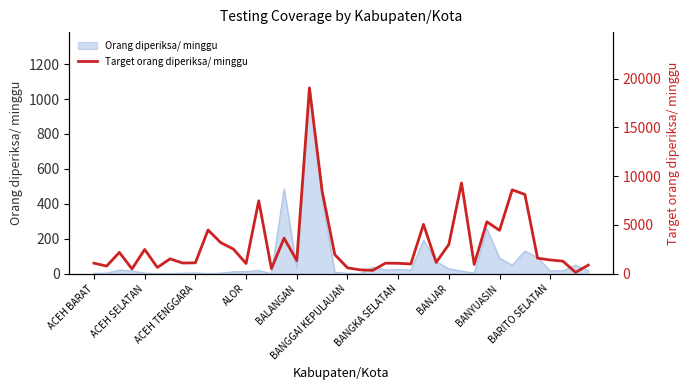

True or false: the data shows 7476 at 13.

True